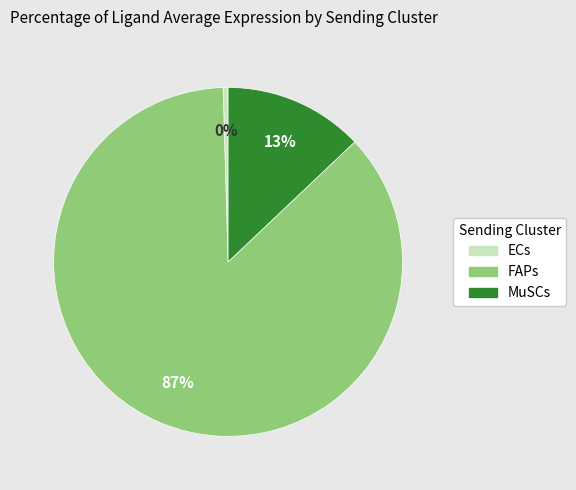

To the nearest percent, what is the combined percentage of FAPs and MuSCs?

100%